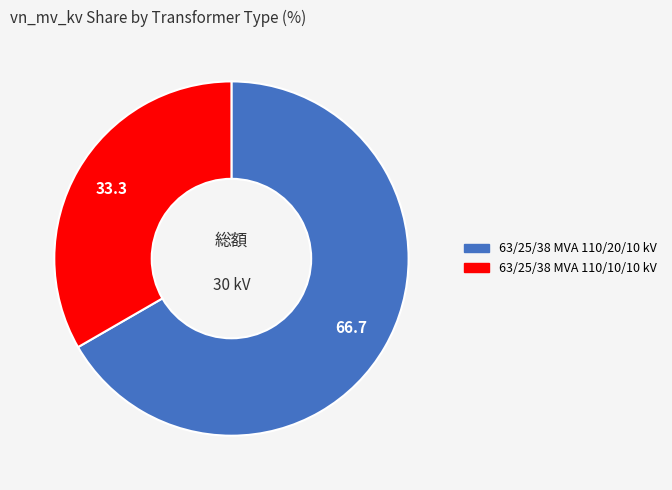

Is the sum of 63/25/38 MVA 110/10/10 kV and 63/25/38 MVA 110/20/10 kV greater than half?

Yes